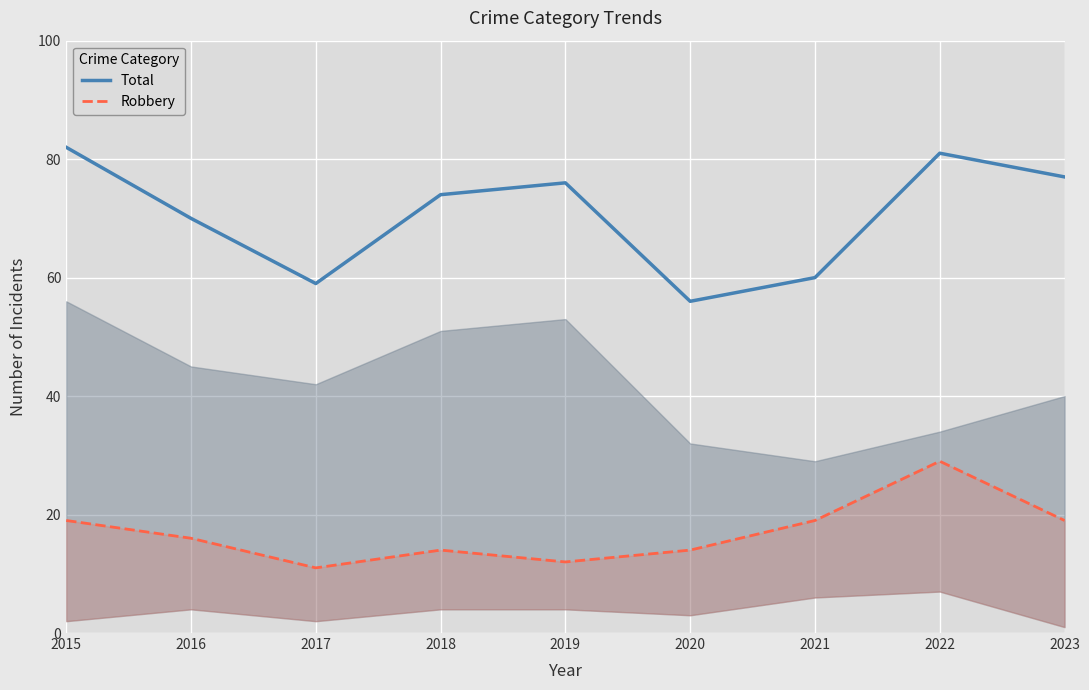

True or false: Total and Robbery intersect in this chart.

False